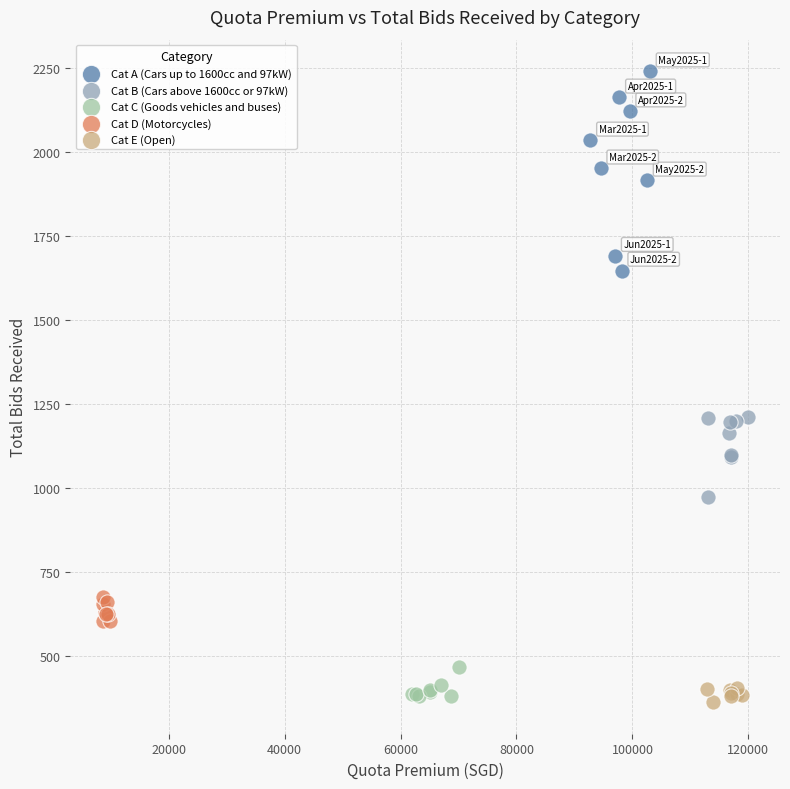

Which series reaches the minimum Y coordinate?

Cat E (Open)